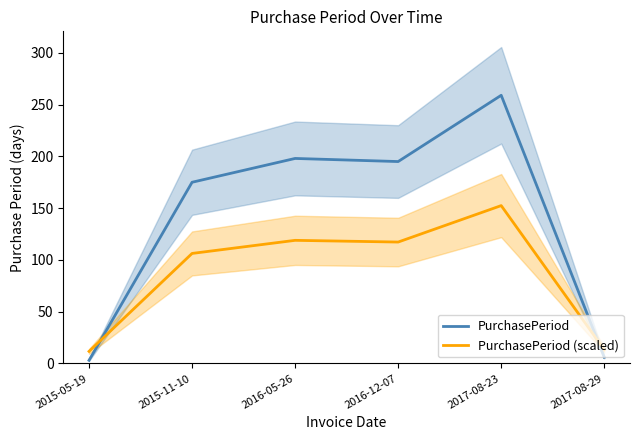

What is the spread (max minus min) of values at 2016-05-26?

79.1